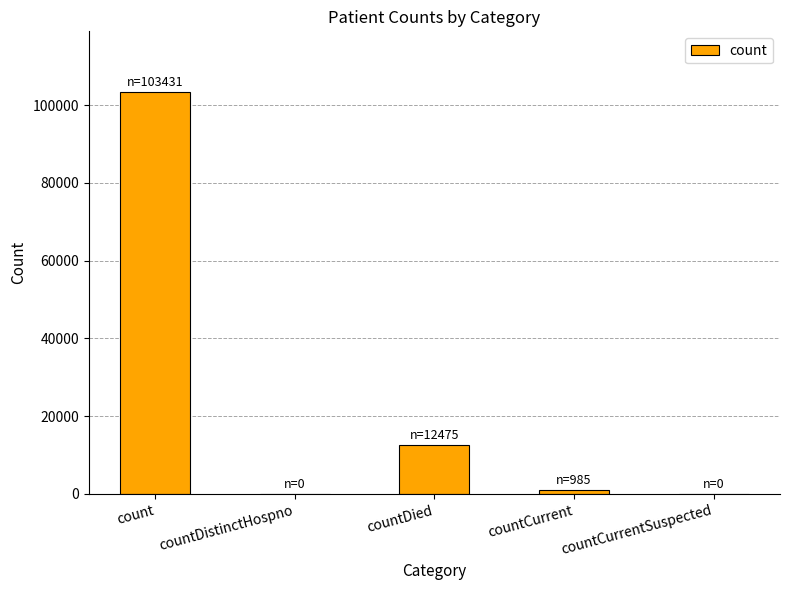

At which label does the data first exceed 985?

count